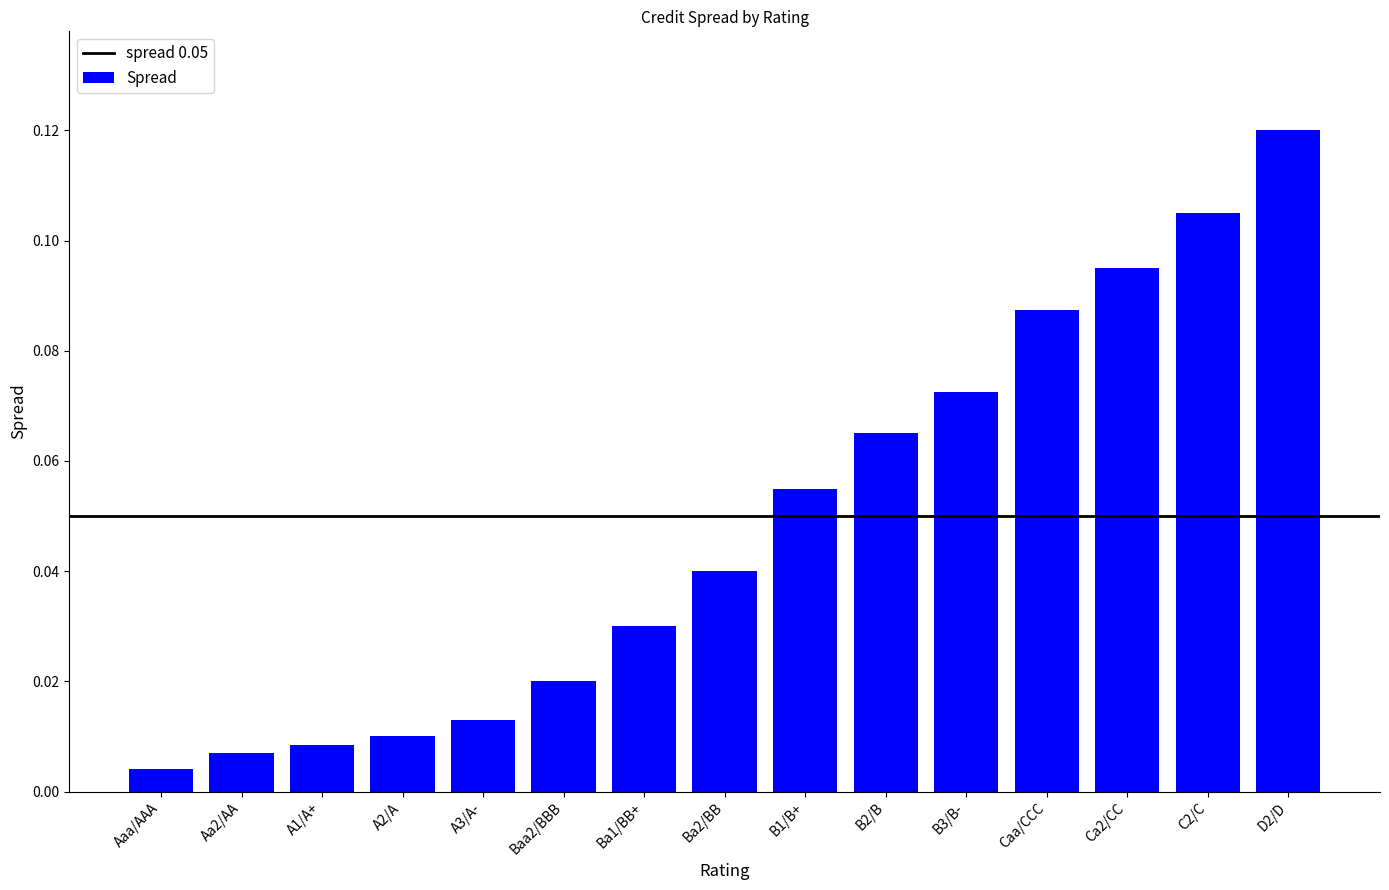

The value at D2/D is 0.2. True or false?

False